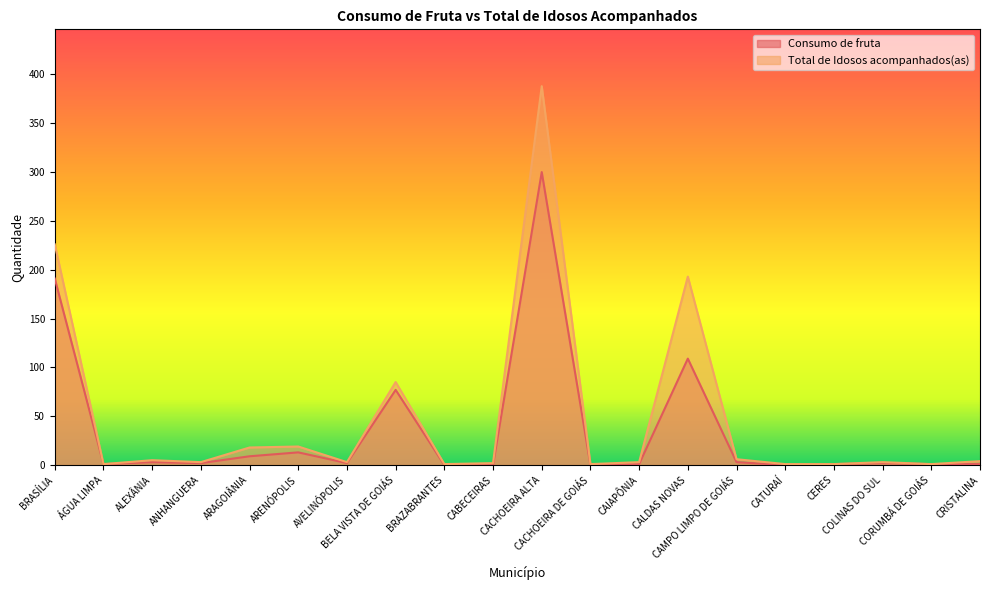

What is the difference between the Total de Idosos acompanhados(as) values at CACHOEIRA DE GOIÁS and ARAGOIÂNIA?

17